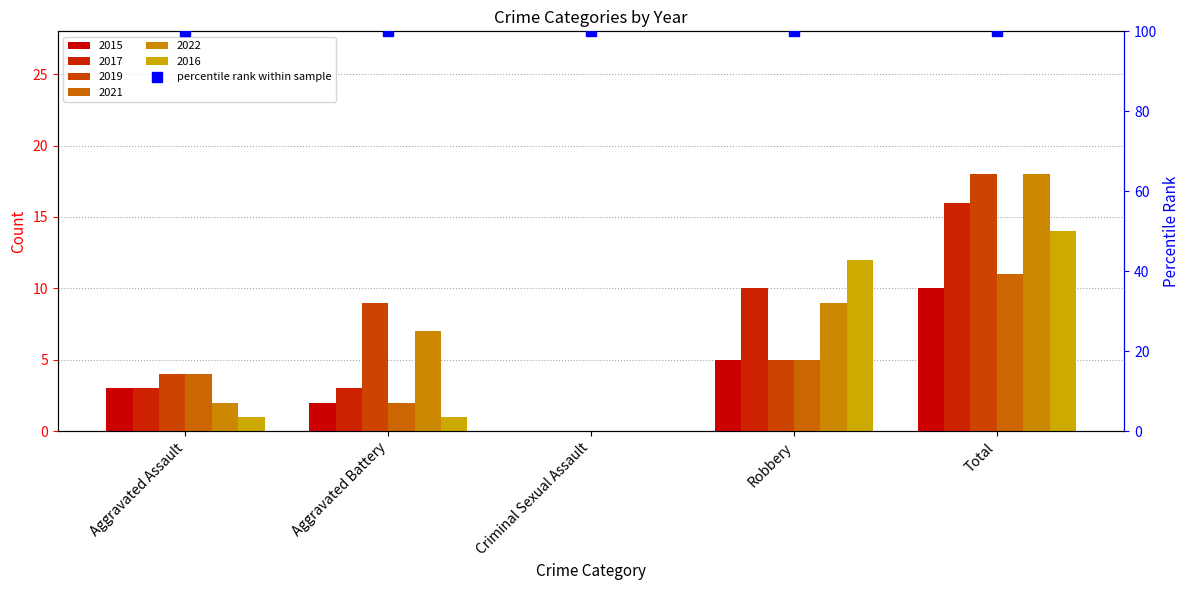

At which label does 2019 reach its minimum?

Criminal Sexual Assault